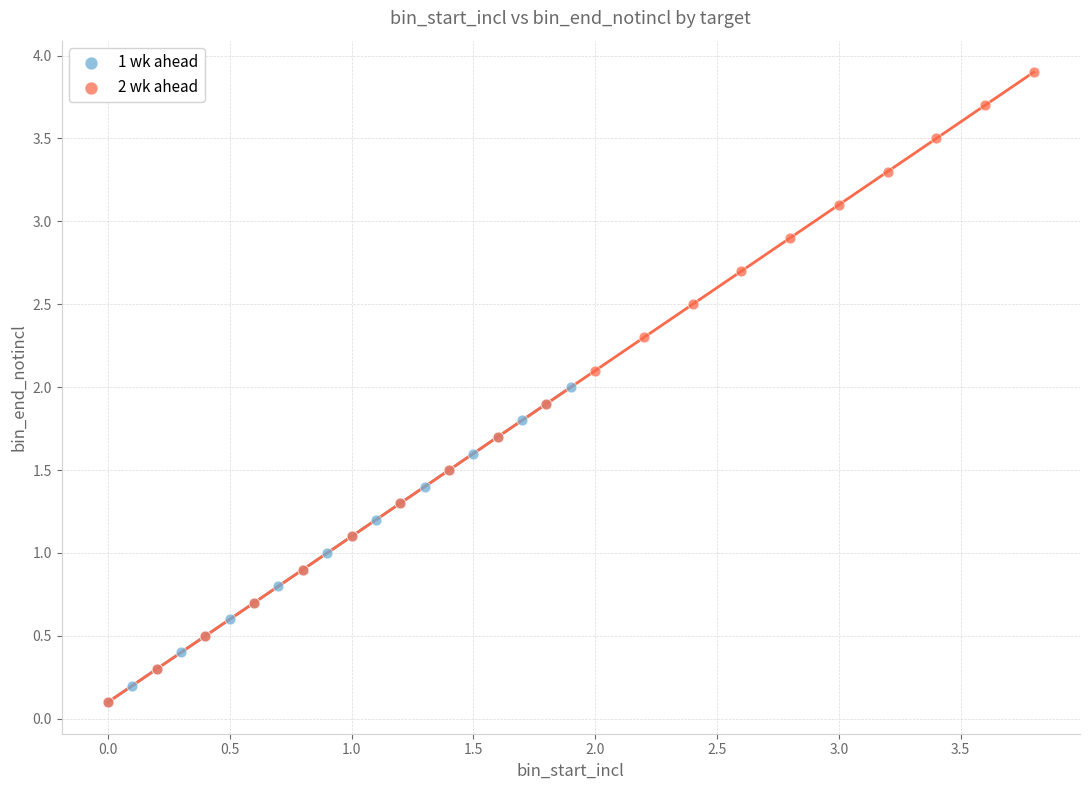

Which series contains the highest Y value?

2 wk ahead